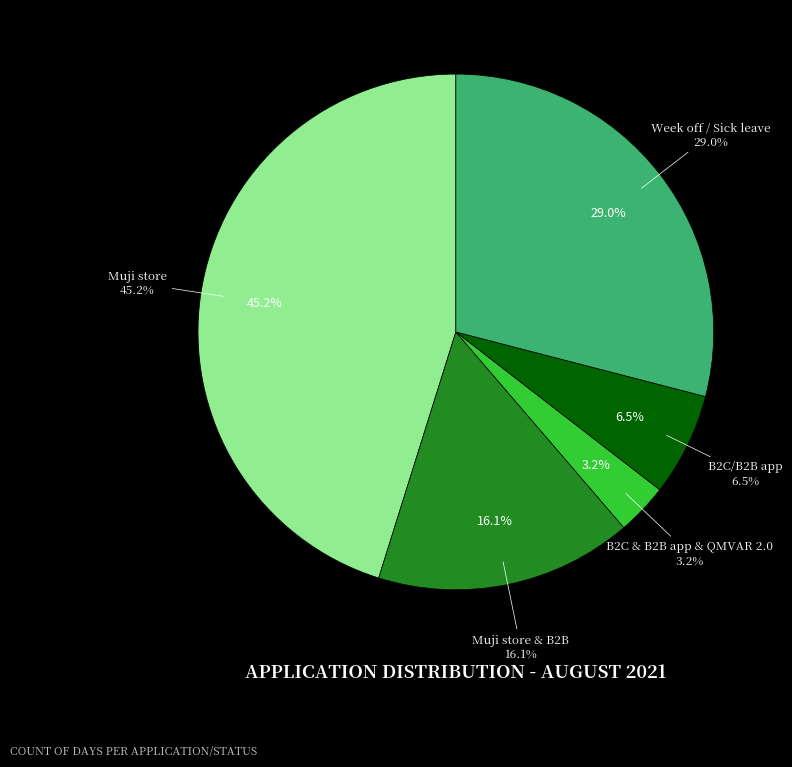

Count the number of slices in the pie.

5